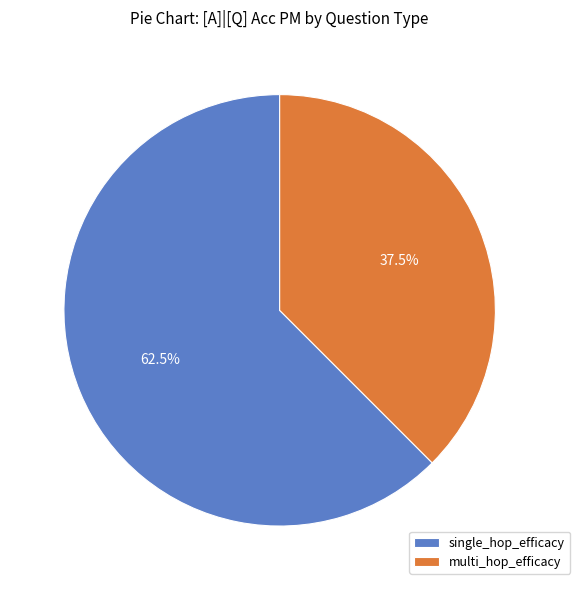

Combined, do multi_hop_efficacy and single_hop_efficacy account for over 50%?

Yes